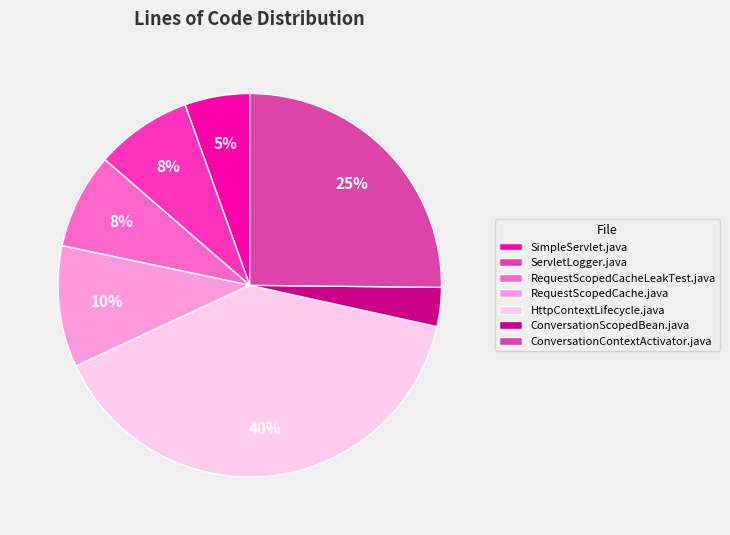

What is the ratio of the value at ConversationContextActivator.java to the value at RequestScopedCache.java?

2.5